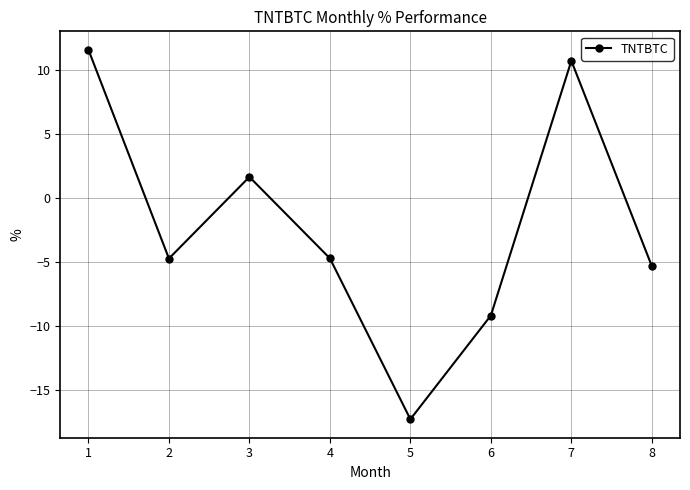

Is this an area chart (filled region under the line)?

No